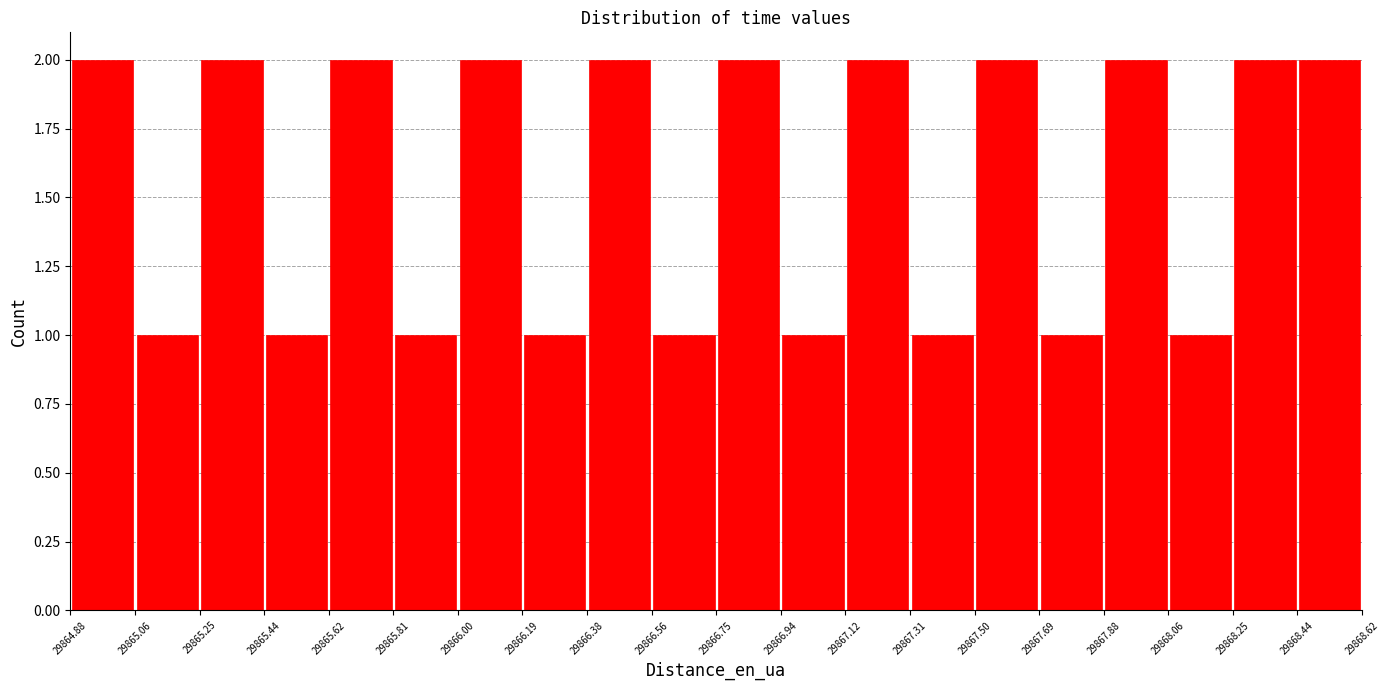

Reading left to right, transcribe this chart: for each bar, give the range it covers on the x-axis and its height. The values are not printed on the chart, so give them approximately, as read against the axis.

29864.88 to 29865.06: 2
29865.06 to 29865.25: 1
29865.25 to 29865.44: 2
29865.44 to 29865.62: 1
29865.62 to 29865.81: 2
29865.81 to 29866.00: 1
29866.00 to 29866.19: 2
29866.19 to 29866.38: 1
29866.38 to 29866.56: 2
29866.56 to 29866.75: 1
29866.75 to 29866.94: 2
29866.94 to 29867.12: 1
29867.12 to 29867.31: 2
29867.31 to 29867.50: 1
29867.50 to 29867.69: 2
29867.69 to 29867.88: 1
29867.88 to 29868.06: 2
29868.06 to 29868.25: 1
29868.25 to 29868.44: 2
29868.44 to 29868.62: 2